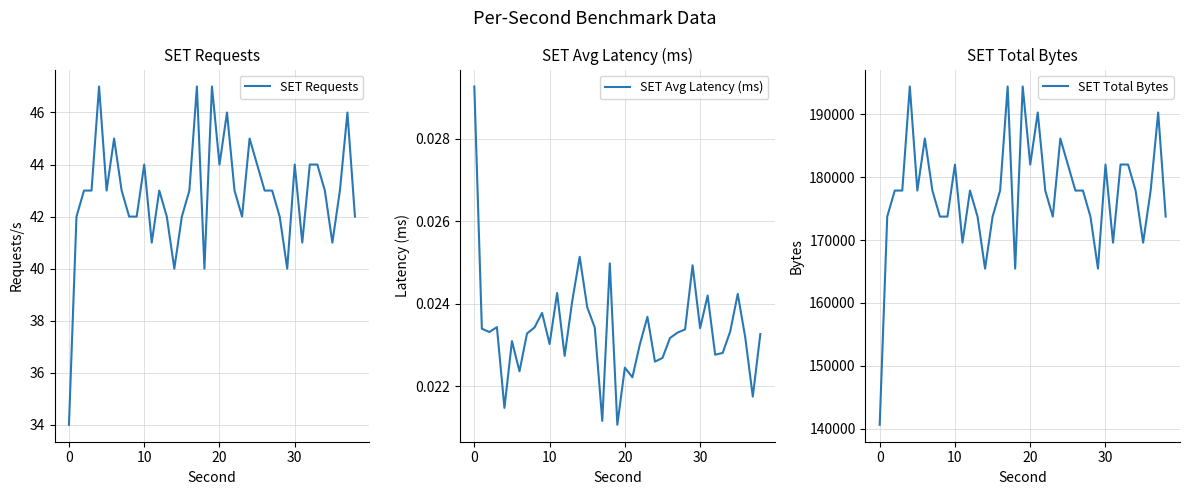

Count the number of data series in this chart.

3